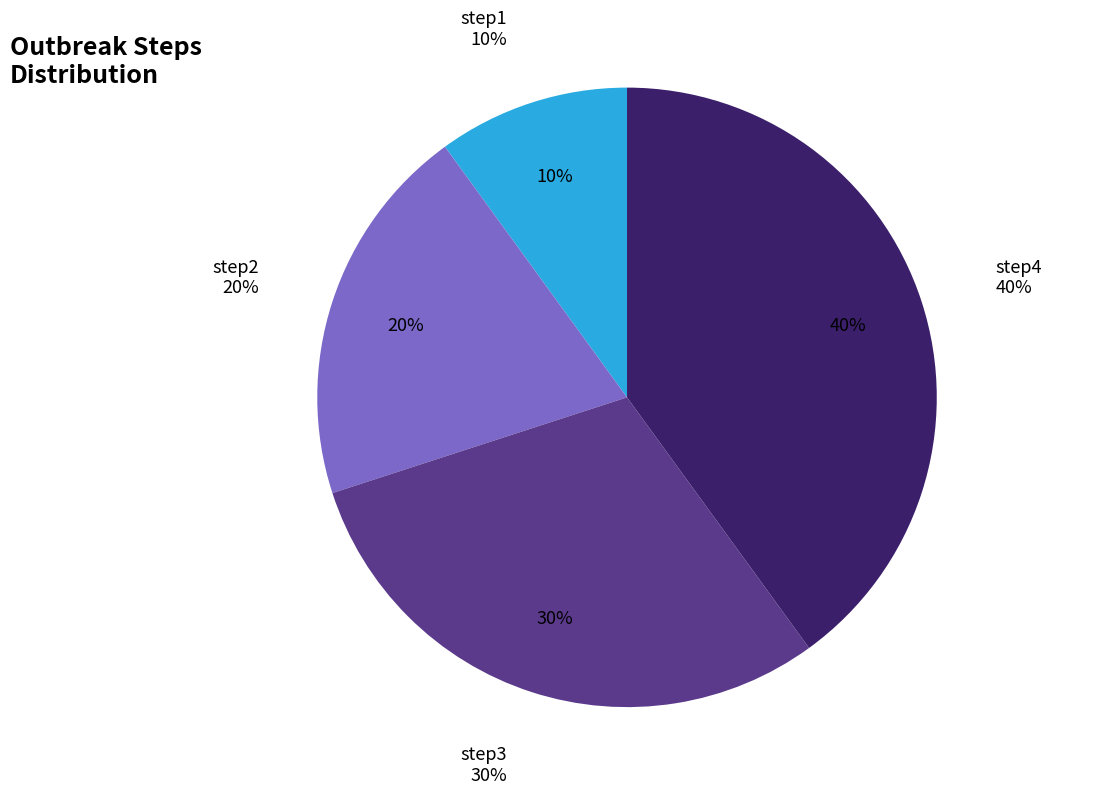

True or false: step4 accounts for 40% of the total.

True